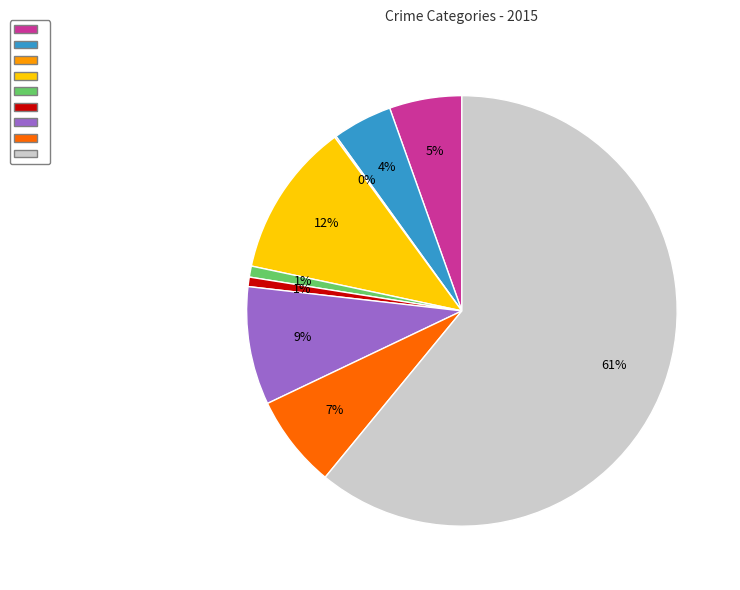

Is there any slice that represents more than half of the pie?

Yes